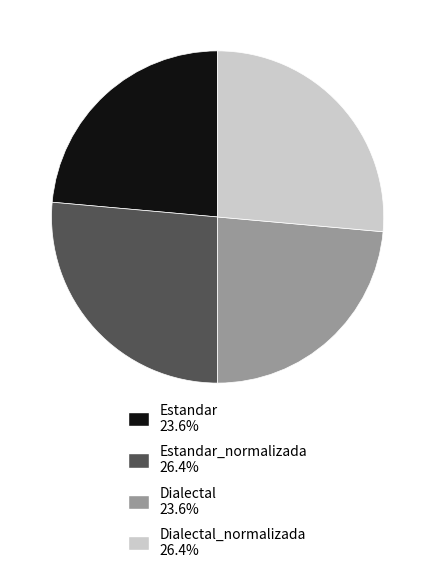

Does Dialectal 23.6% represent more than half of the total?

No